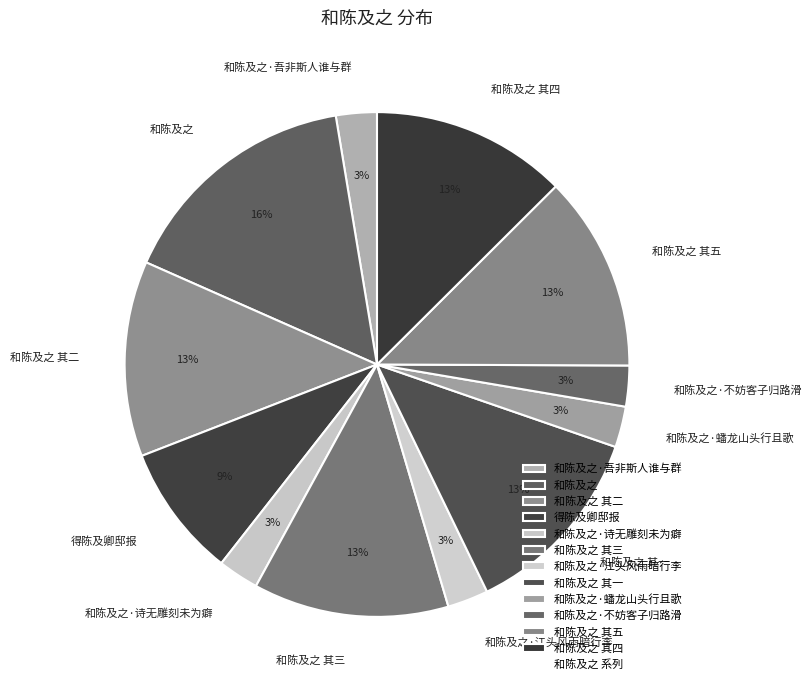

Between 和陈及之·吾非斯人谁与群 and 和陈及之 其四, which is larger?

和陈及之 其四